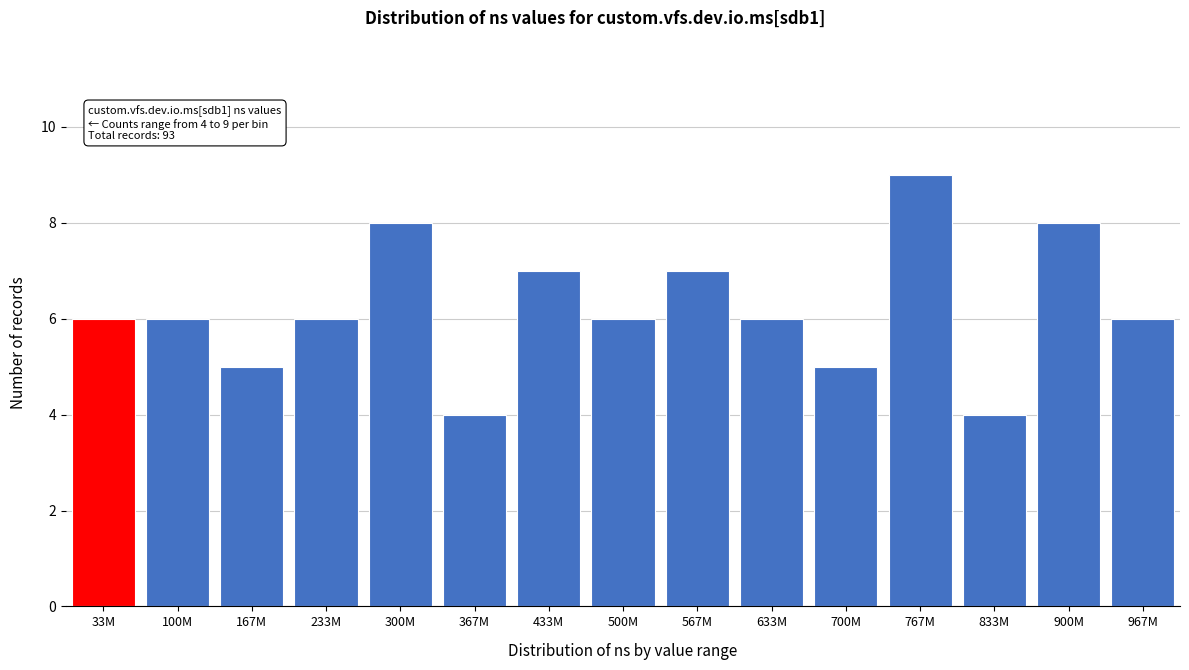

Reading left to right, what are all the values shown in this chart?

6	6	5	6	8	4	7	6	7	6	5	9	4	8	6